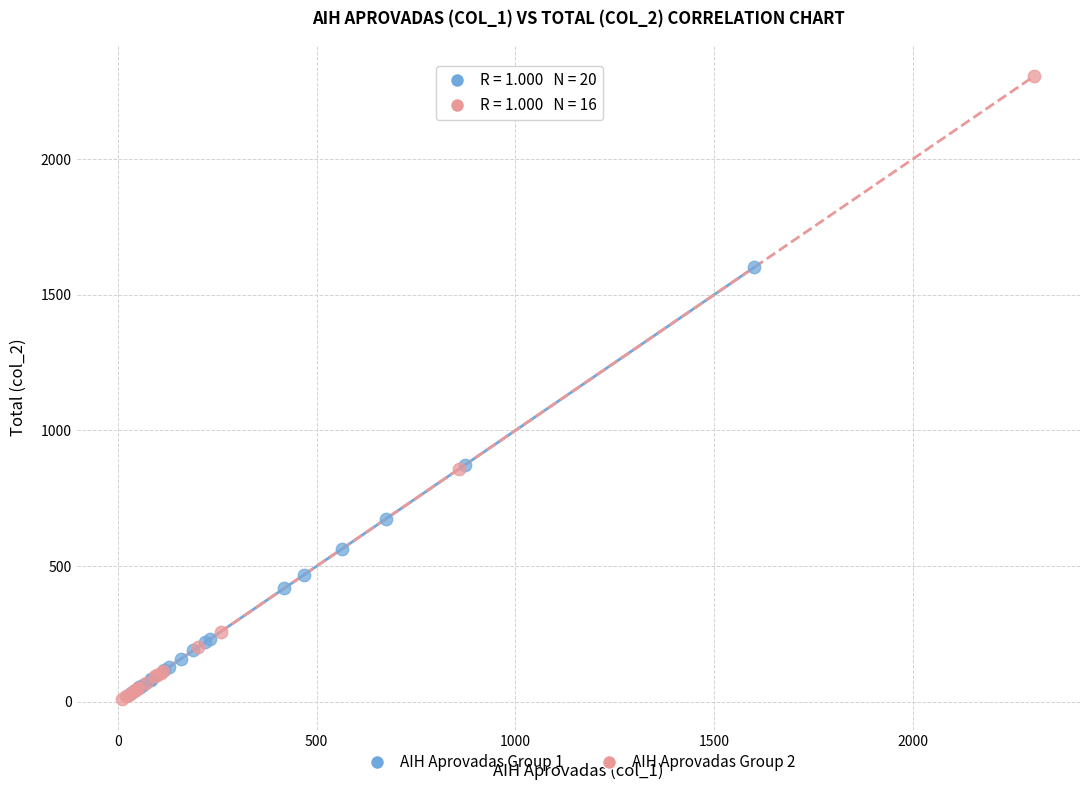

Which series contains the highest Y value?

AIH Aprovadas Group 2